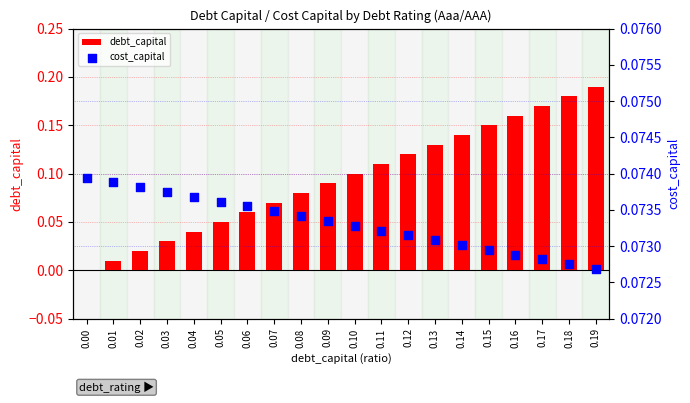

At how many categories does at least one series exceed 0?

20